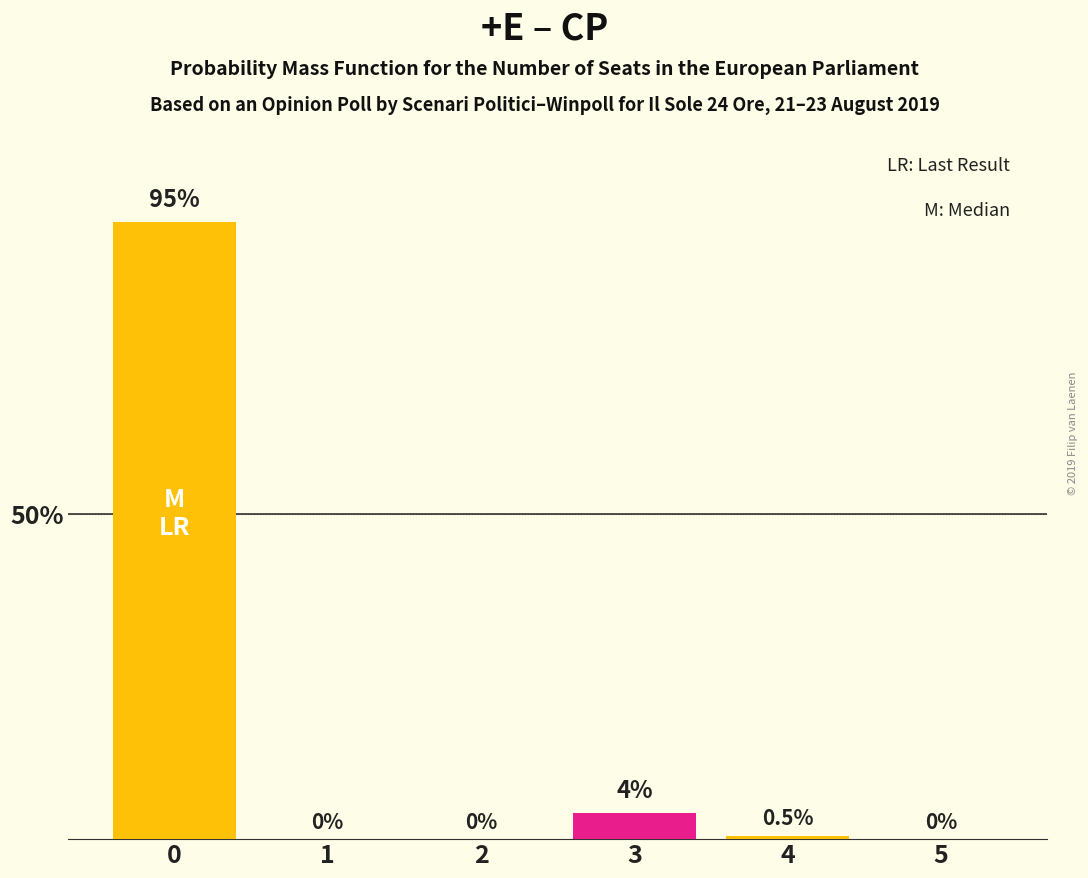

What is the greatest value displayed?

95.0